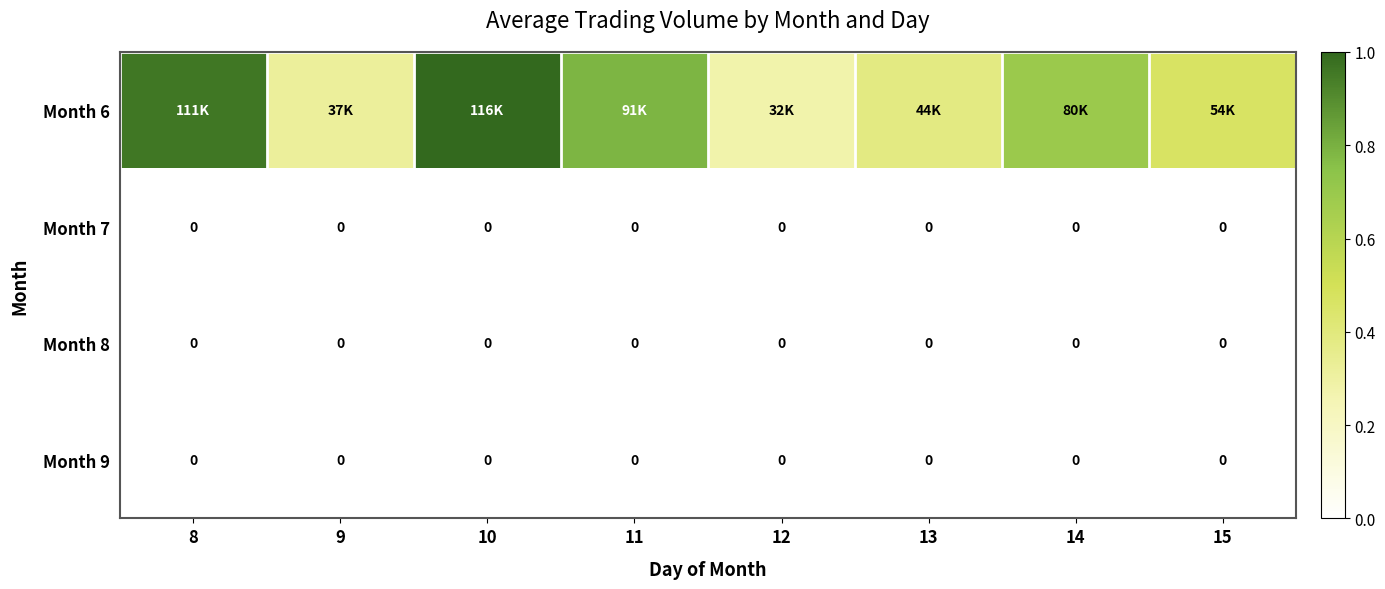

The Month 6 series shows 0.6 at 9. True or false?

False